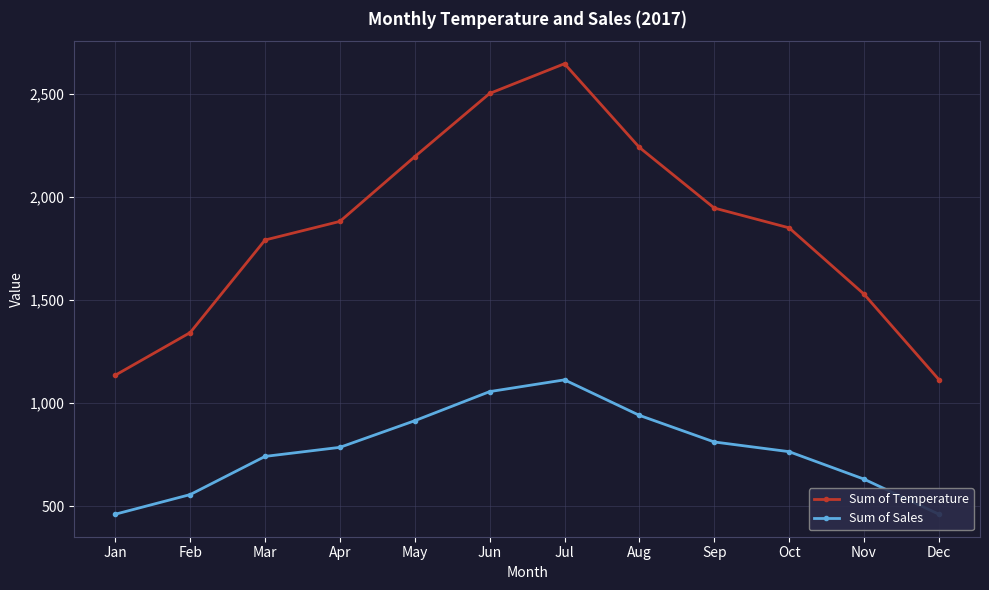

Is this an area chart (filled region under the line)?

No